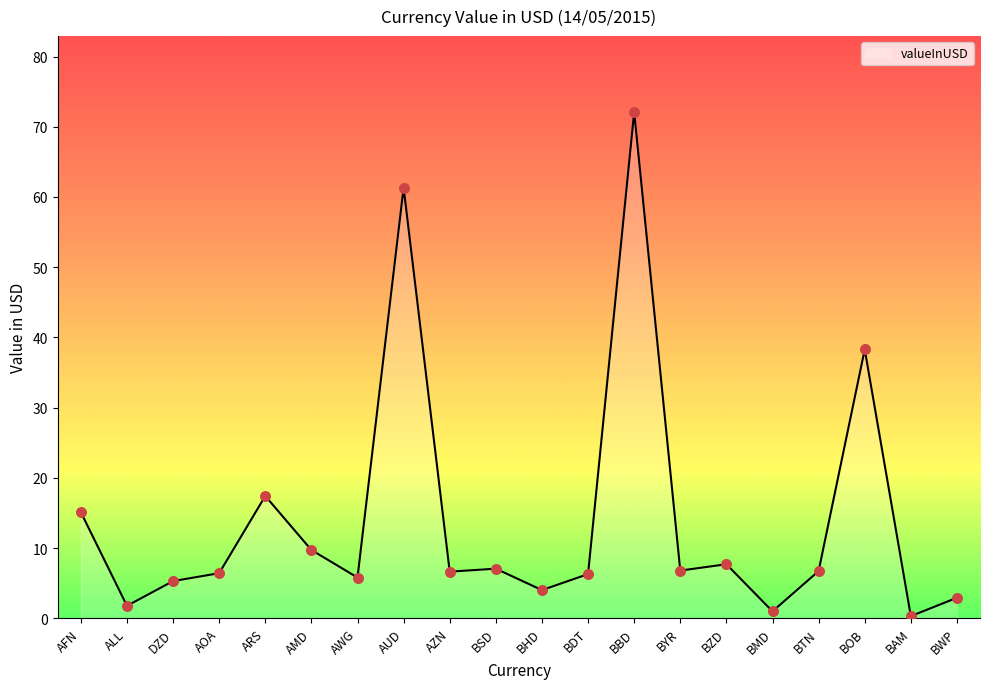

Between AUD and AZN, which is larger?

AUD